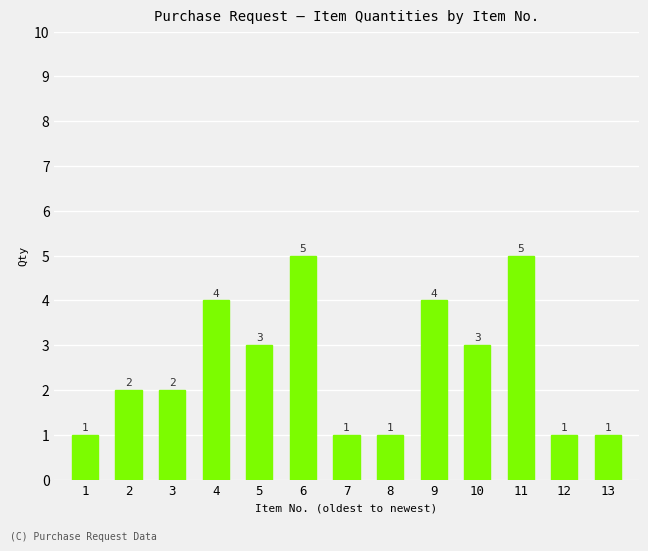

What is the approximate value at 9?

4